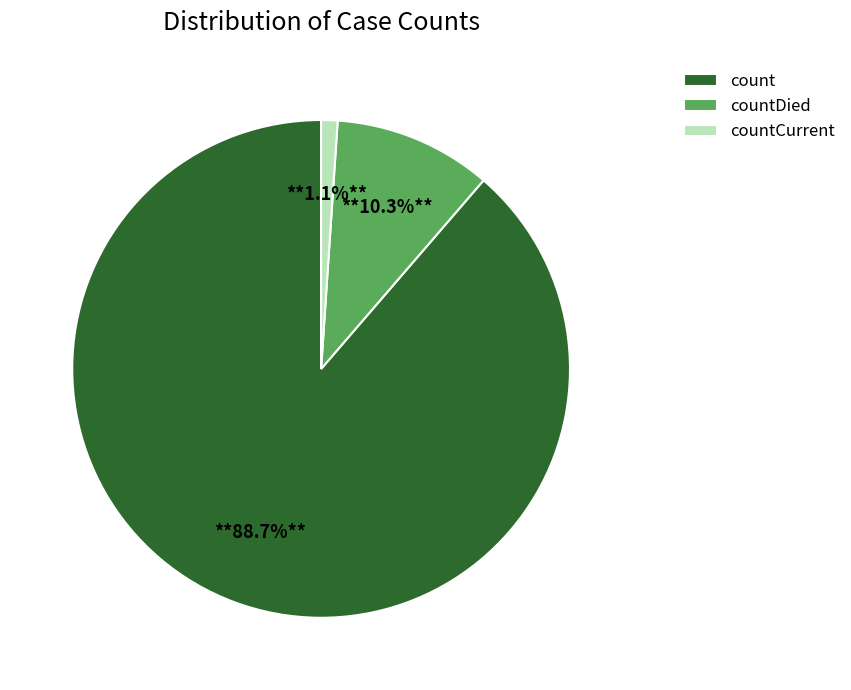

Between countCurrent and countDied, which is larger?

countDied